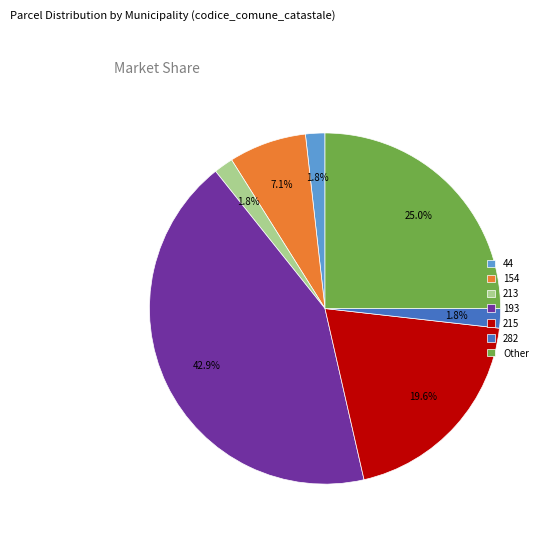

How many slices are in this pie chart?

7